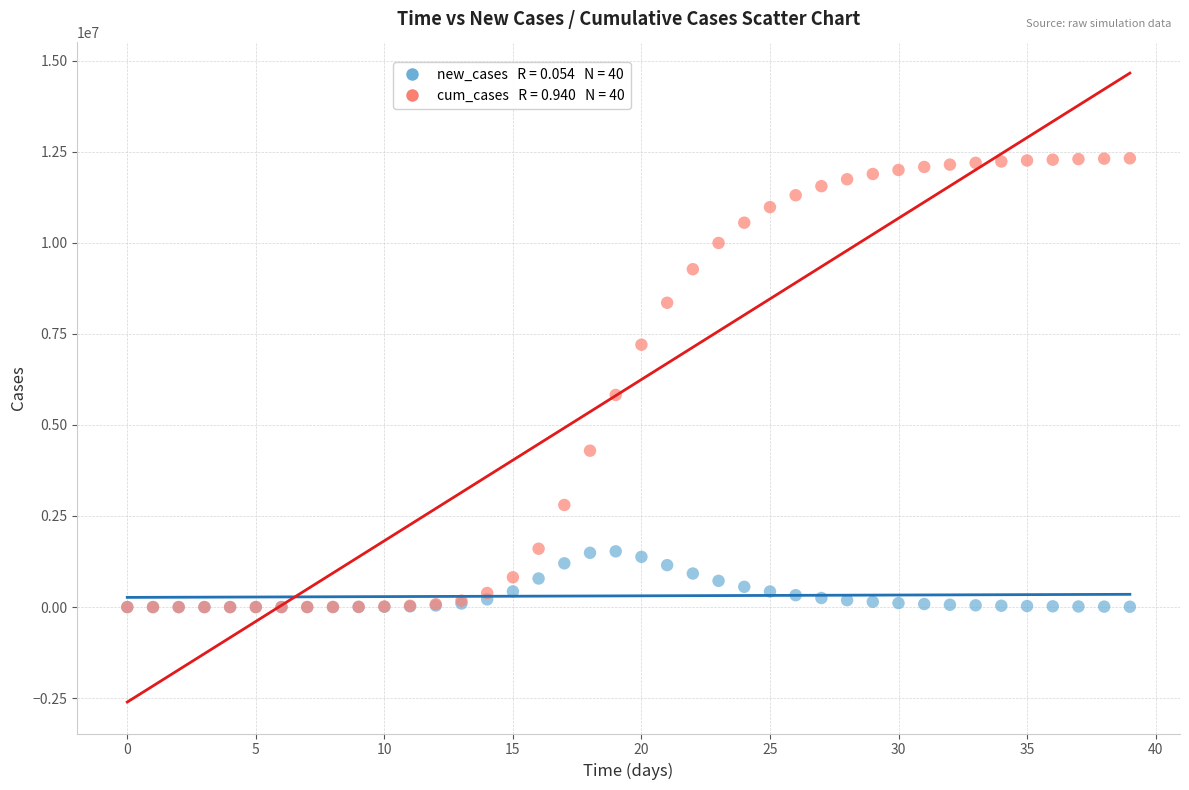

Across all series, what Y value is closest to 6158633?

5822542.3